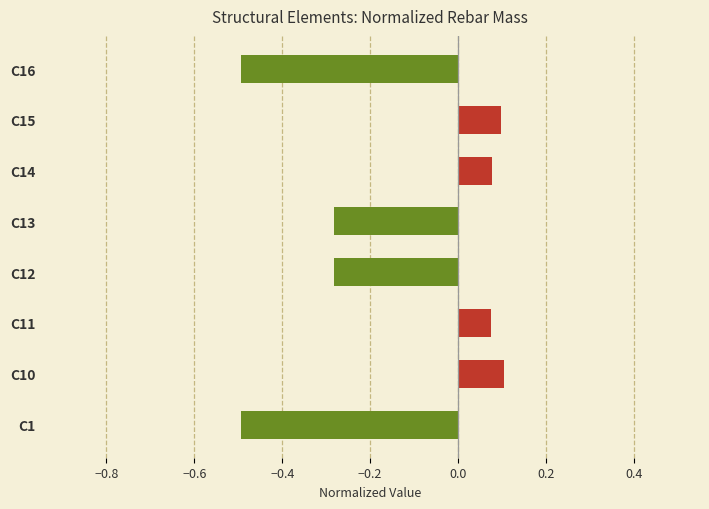

How many negative values are there?

4